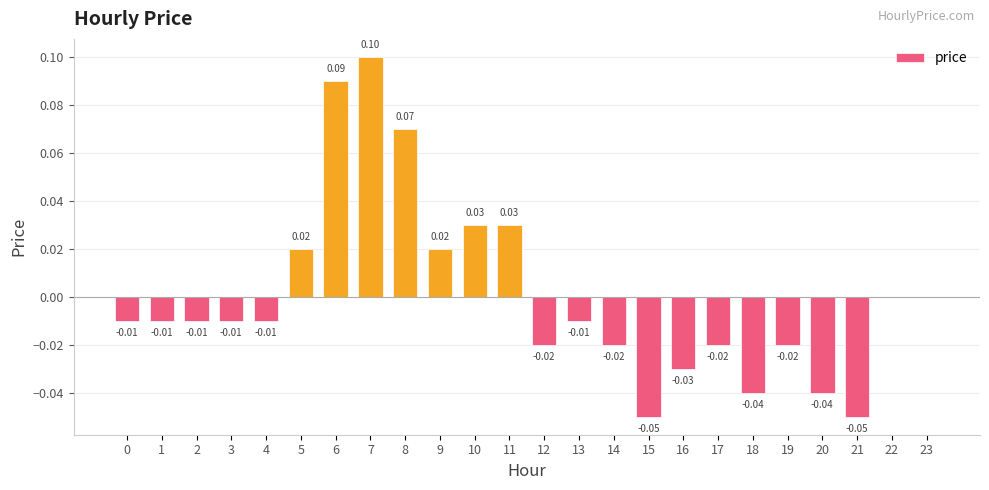

Which has a higher value, 3 or 6?

6